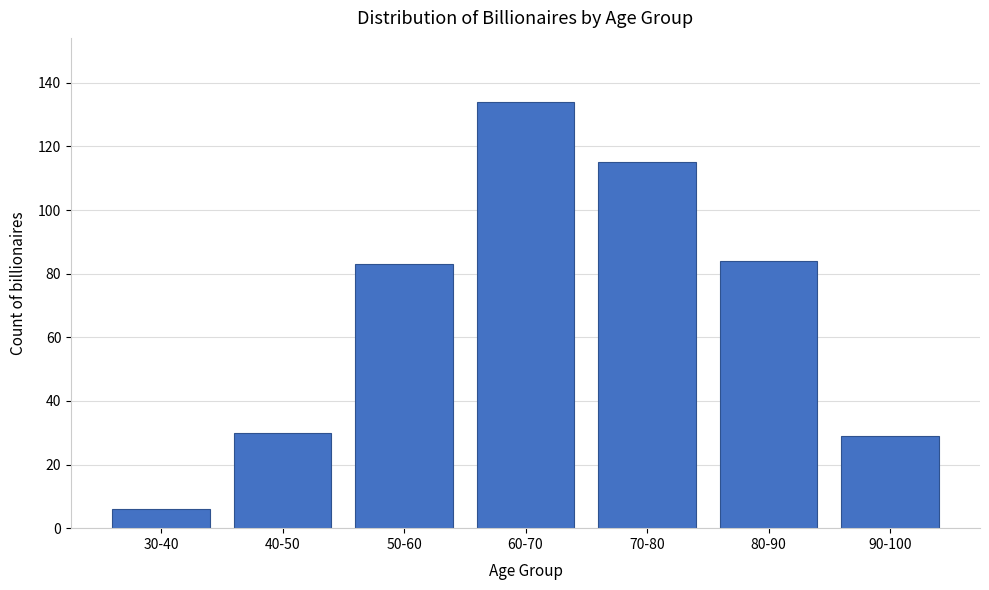

Reading left to right, extract all data points from this chart.

6	30	83	134	115	84	29